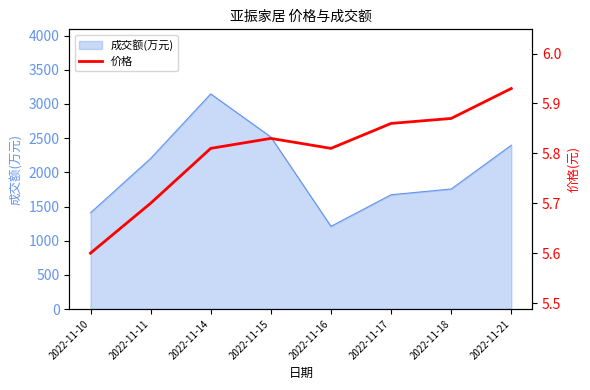

Reading left to right, transcribe all the data shown in this chart.

5.6	5.7	5.8	5.8	5.8	5.9	5.9	5.9